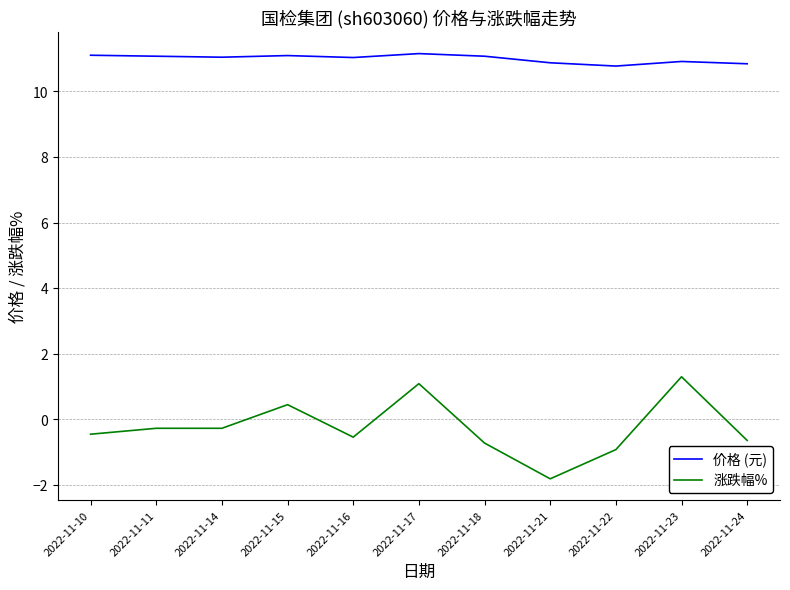

Is it true that 涨跌幅% equals -0.6 at 2022-11-24?

True